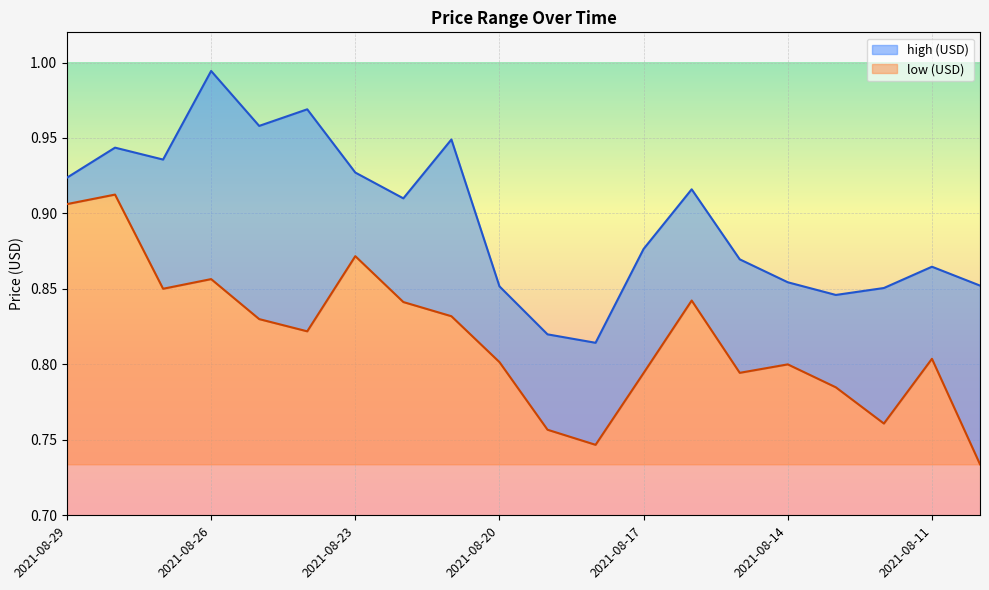

Does the chart display data point markers on the line(s)?

No